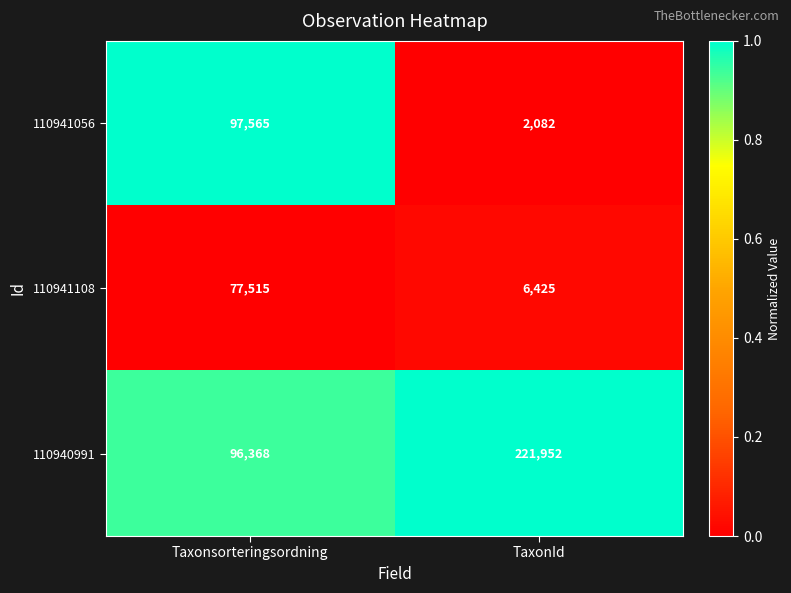

What is the sum of all 110941108 values?

83940